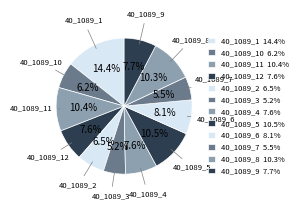

How many slices are in this pie chart?

12